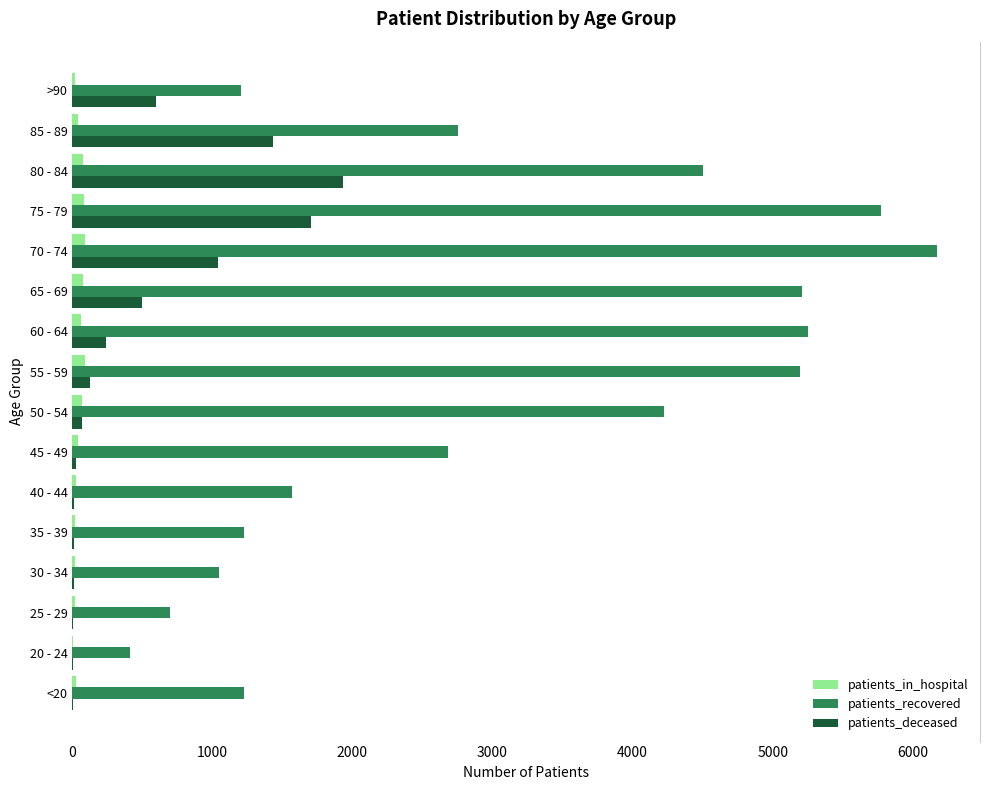

Is the value of patients_recovered at 80 - 84 greater than the value of patients_in_hospital at >90?

Yes